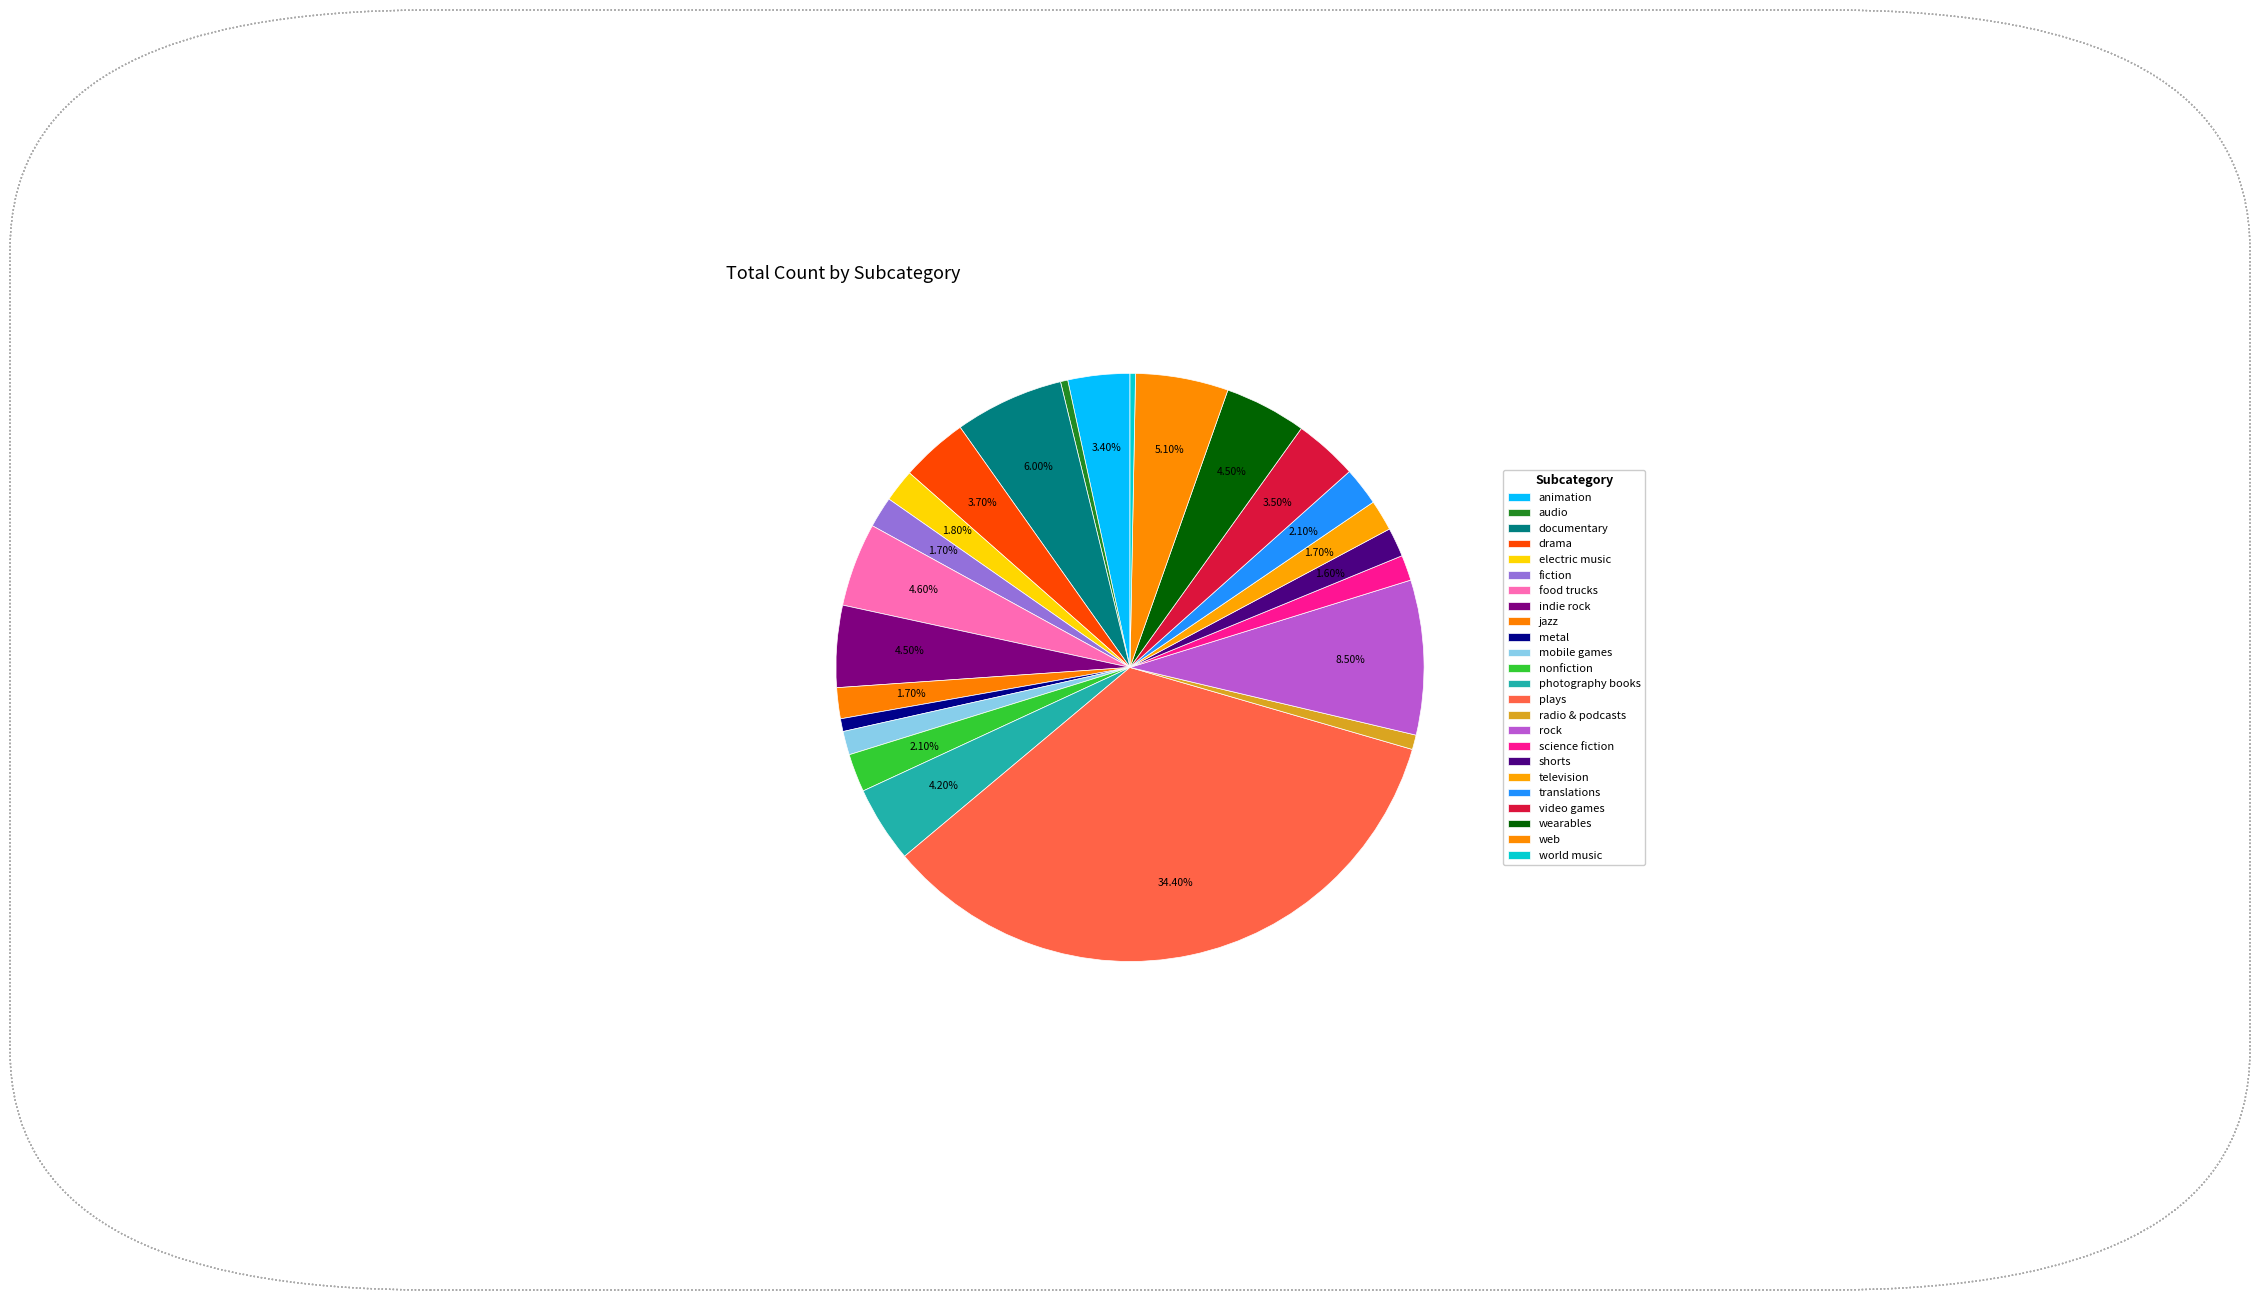

Which category has the biggest portion of the pie?

plays